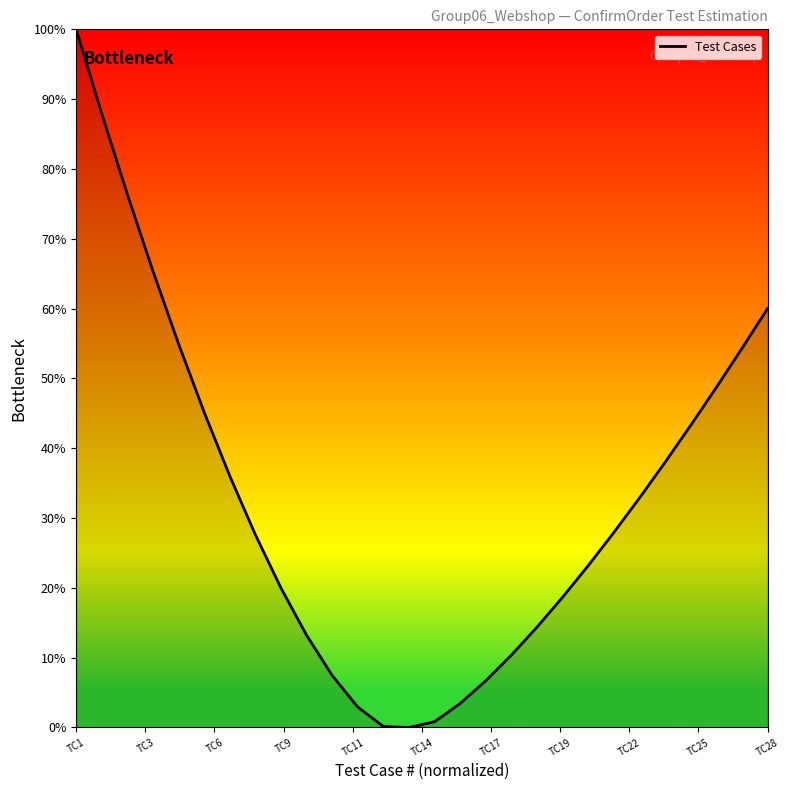

What is the maximum value shown in the chart?

100.0